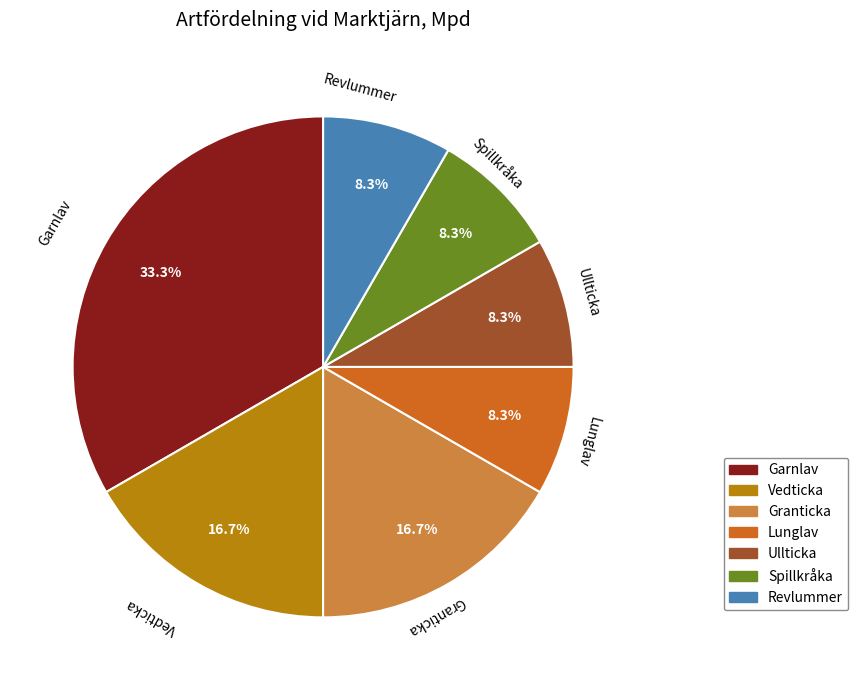

Is there a majority slice in this chart?

No